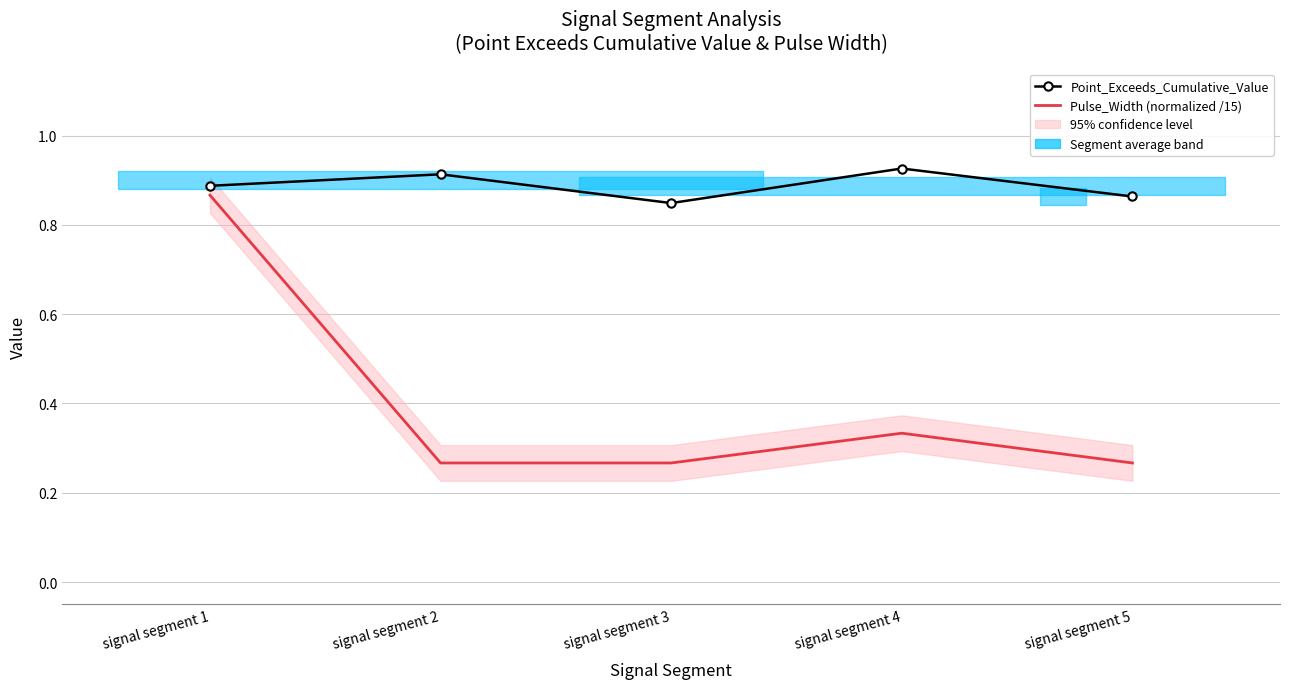

List the series in order of their peak value, highest first.

Point_Exceeds_Cumulative_Value, Pulse_Width (normalized /15)